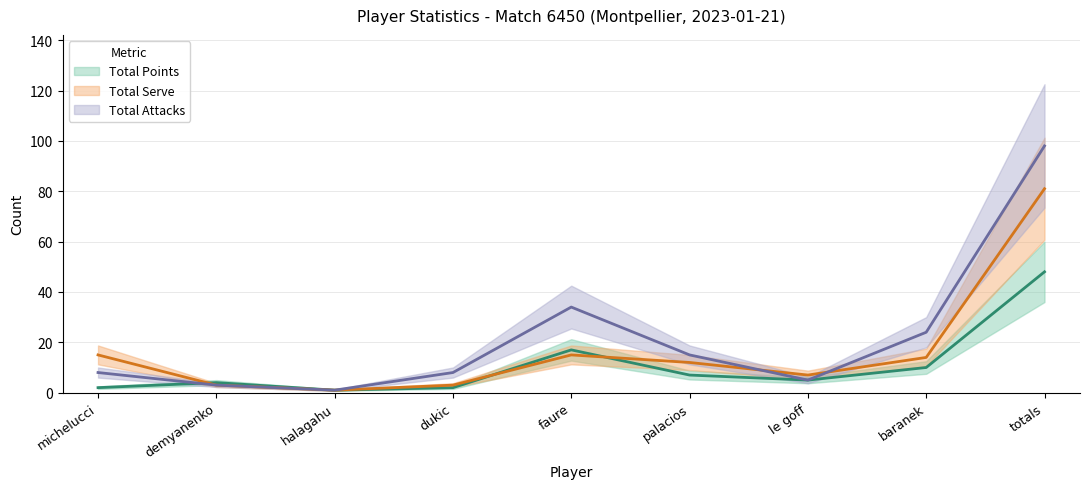

Where is Total Serve (mid) nearest to the value 41?

michelucci